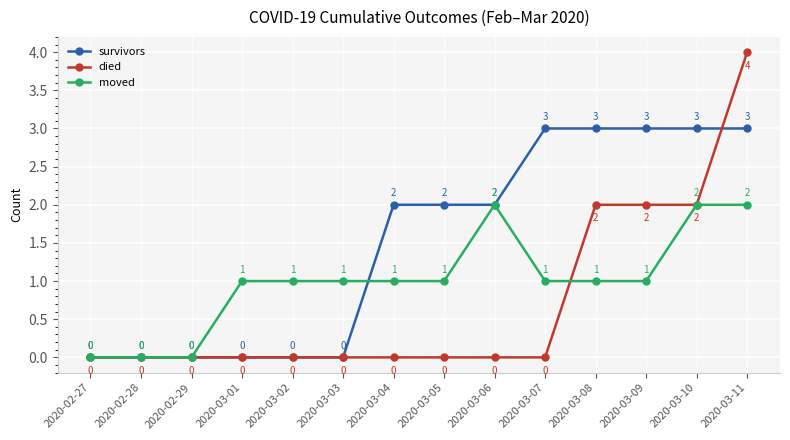

True or false: died has a value of 0 at 2020-02-28.

True